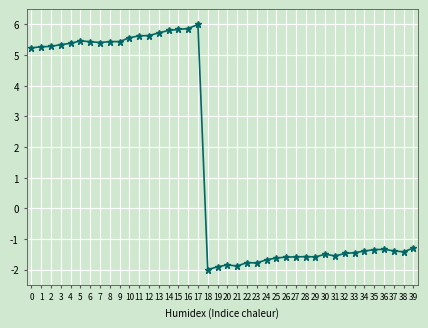

How many data points does each series have?

40